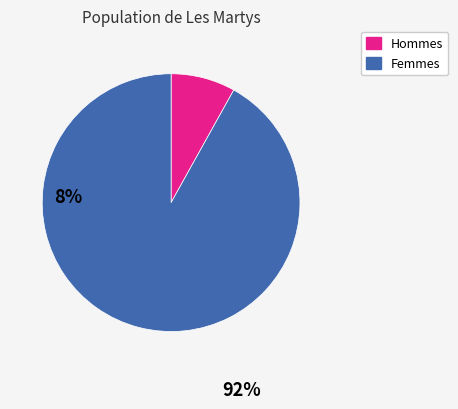

Is there any slice that represents more than half of the pie?

Yes